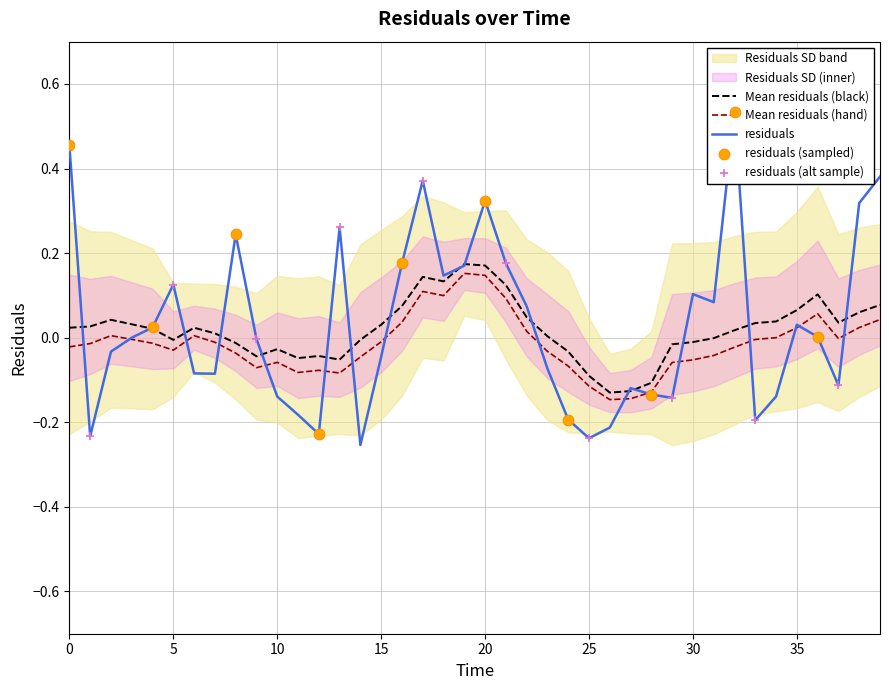

Which has a higher value, 18 or 9?

18